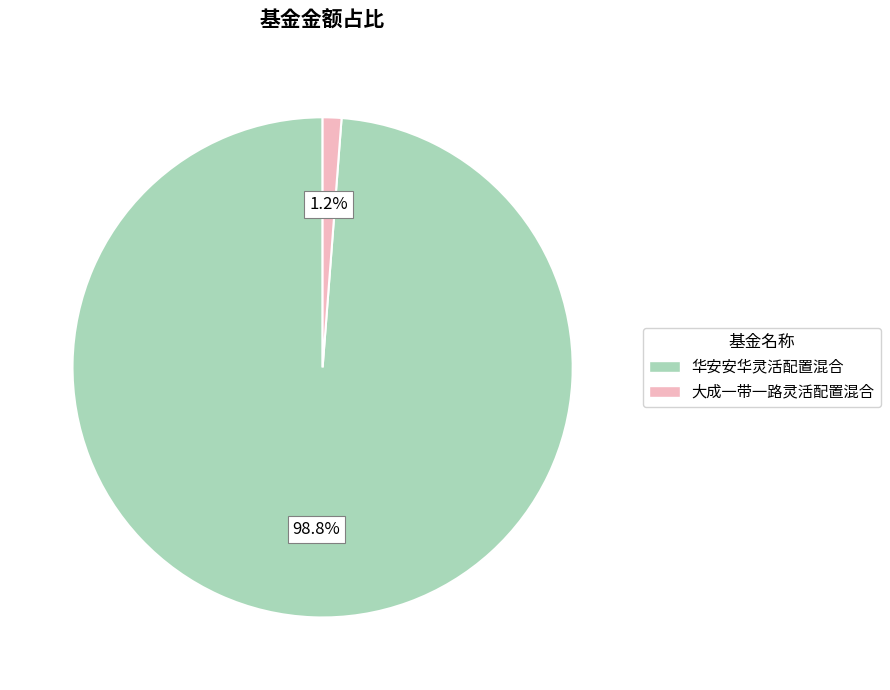

Rank the categories by value from lowest to highest.

大成一带一路灵活配置混合, 华安安华灵活配置混合